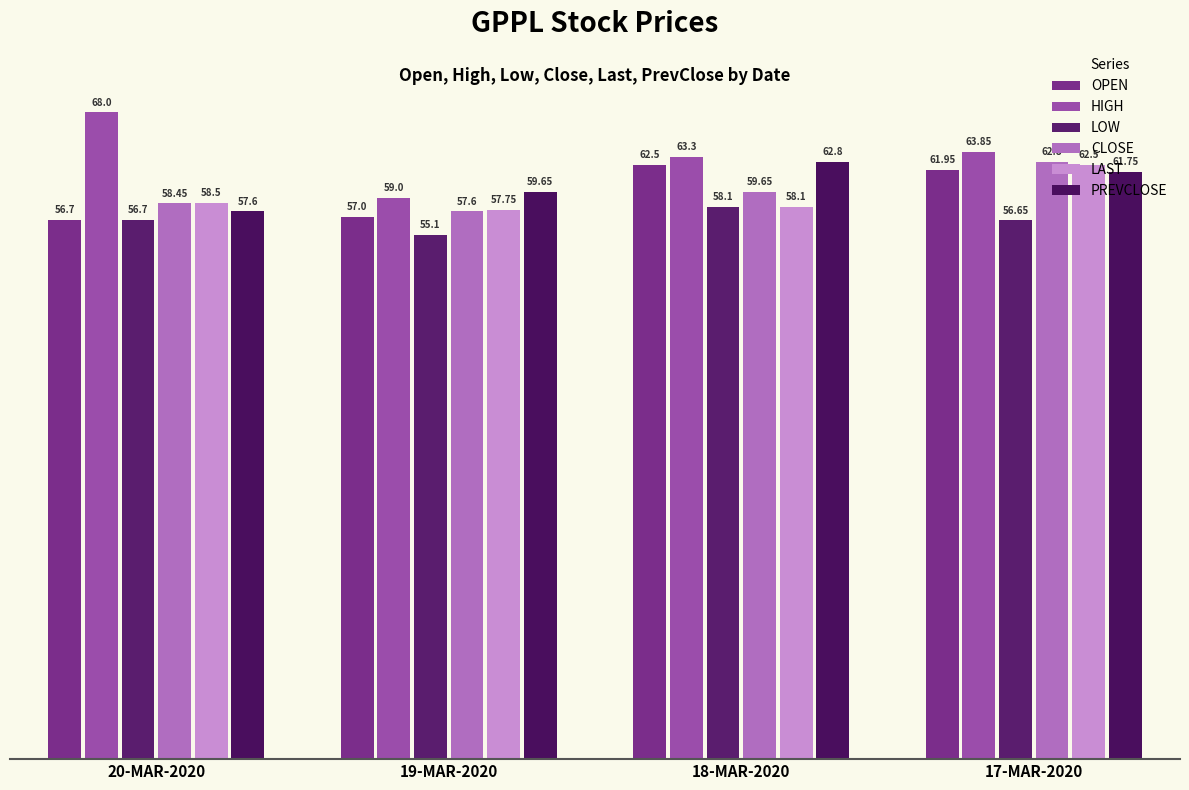

The HIGH series shows 63.9 at 17-MAR-2020. True or false?

True